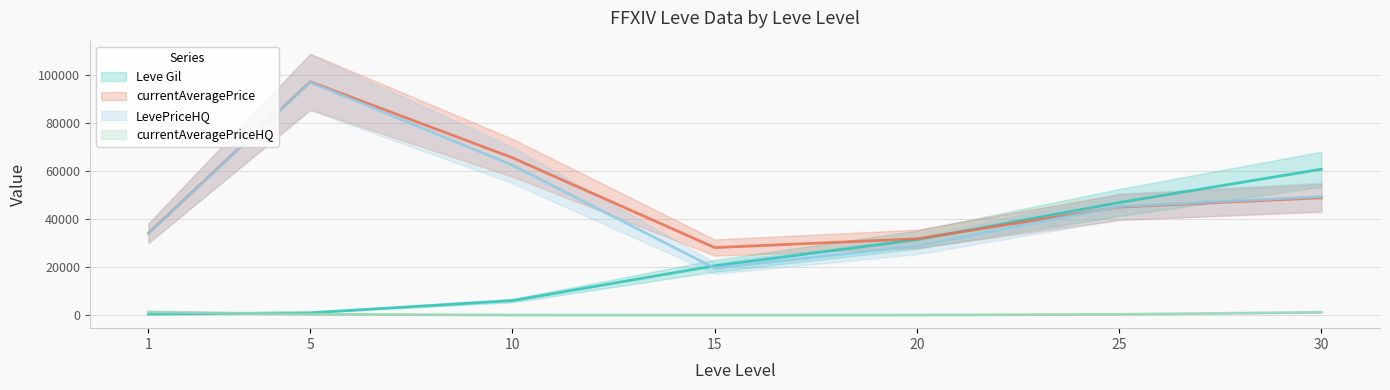

Count the number of data series in this chart.

4